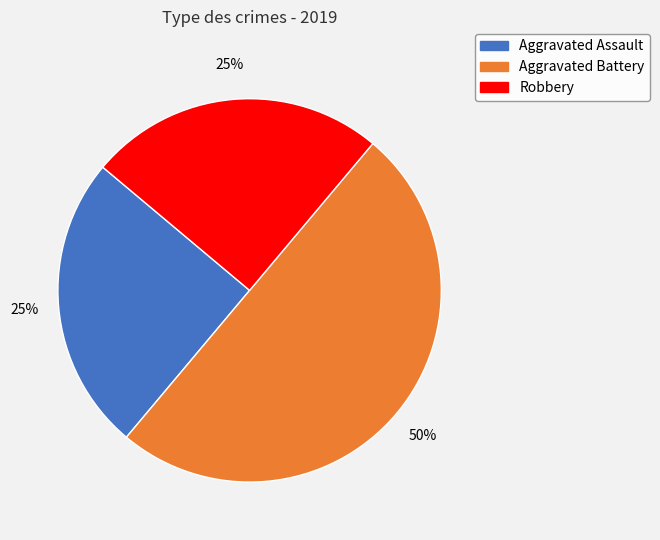

To the nearest percent, what is the difference between the largest and smallest slice percentages?

25%